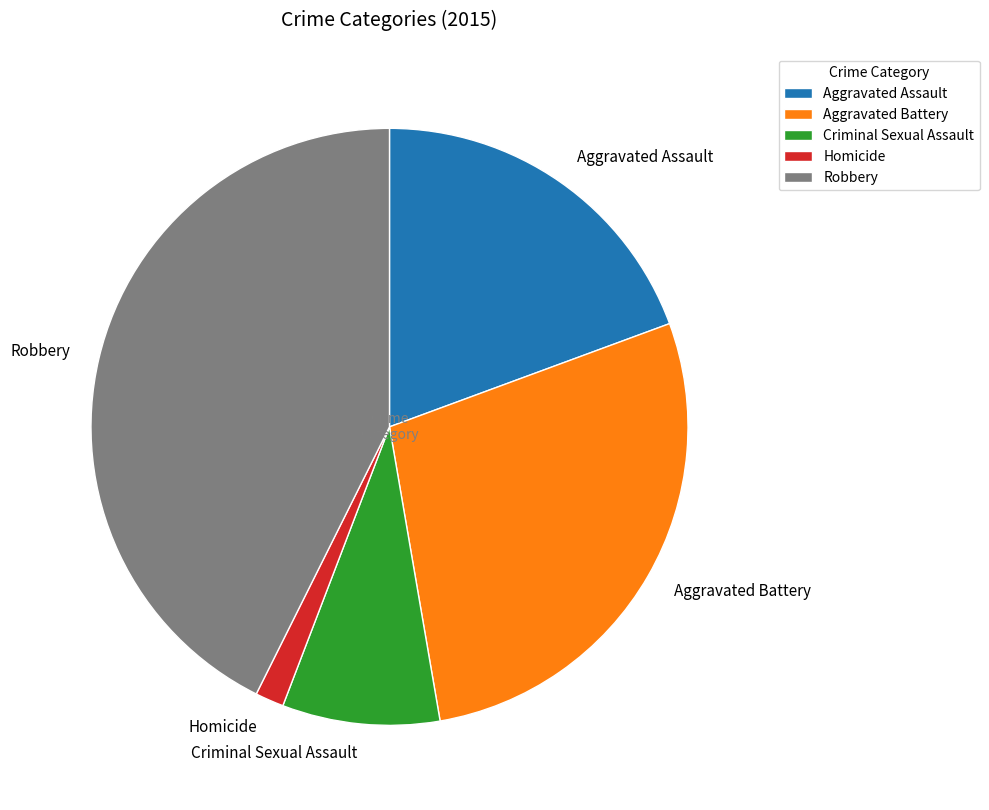

Does any single category account for the majority?

No